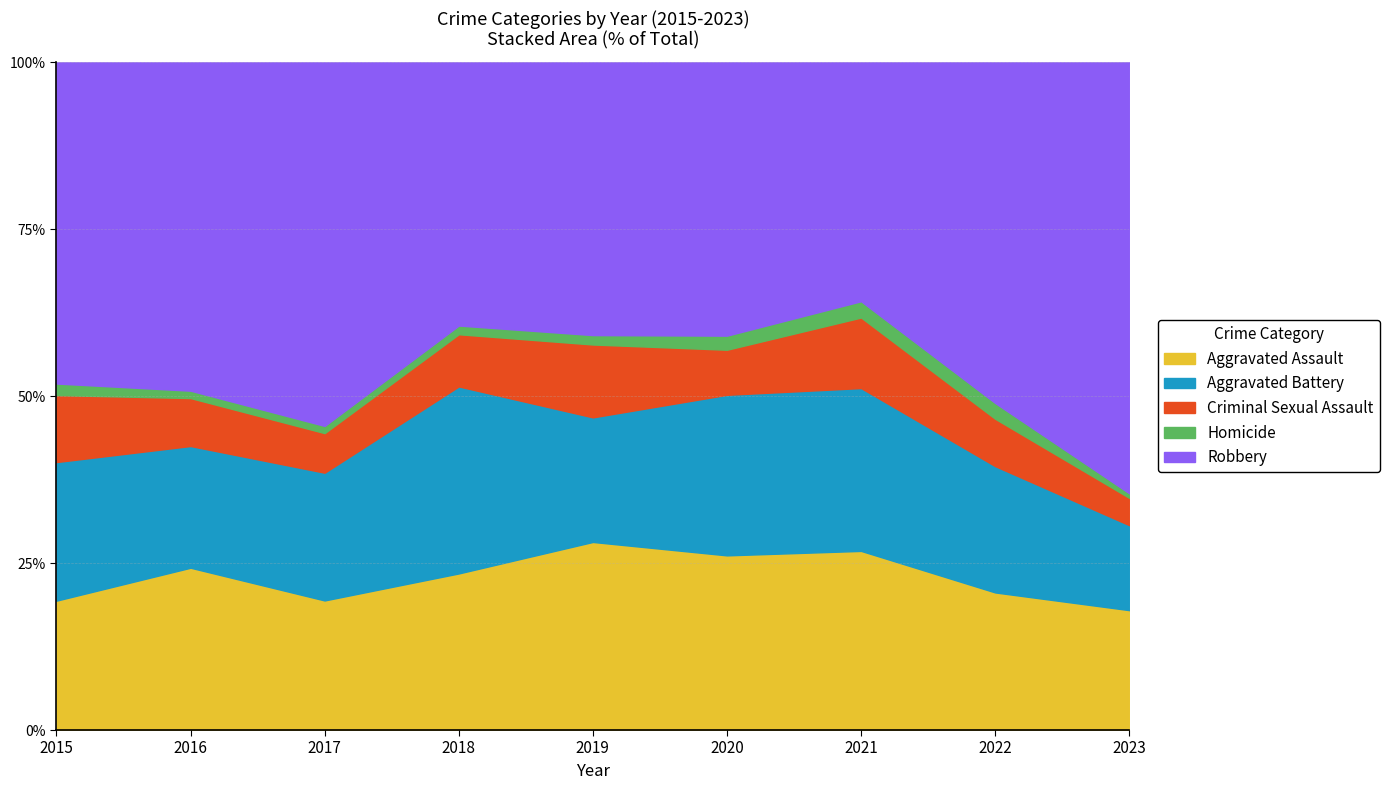

What is the maximum value for Aggravated Assault?

28.2